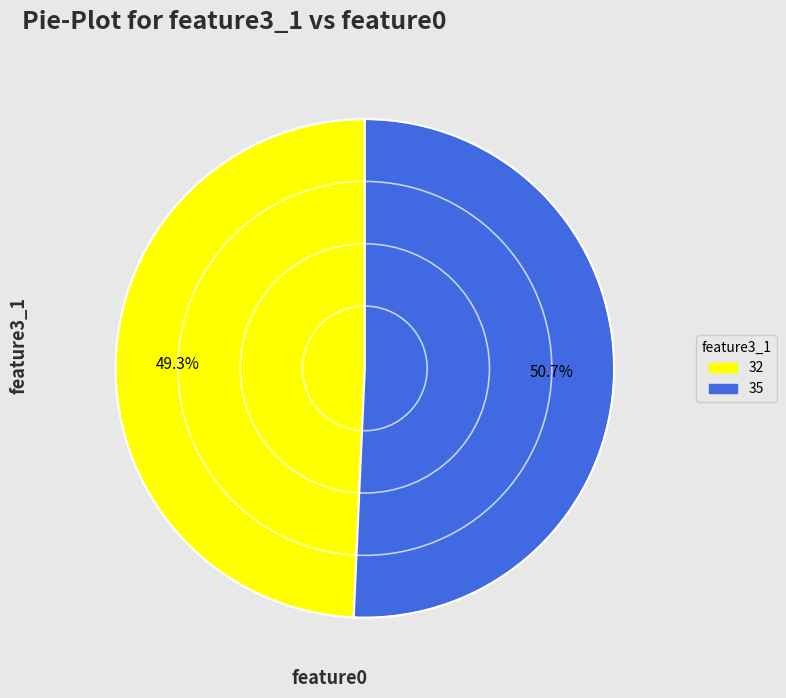

What portion of the pie excludes 32?

50.7%